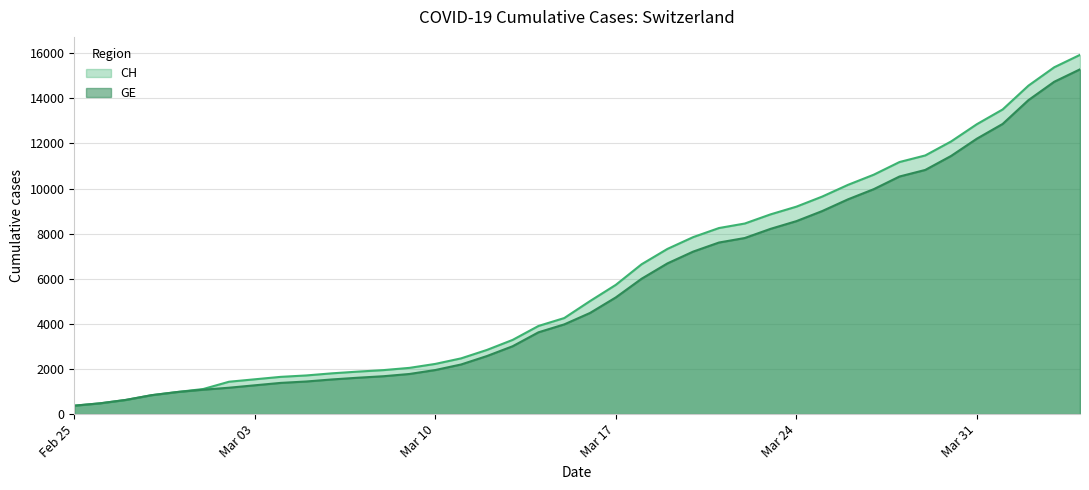

Rank the series at 2020-03-19 from highest to lowest value.

CH, GE